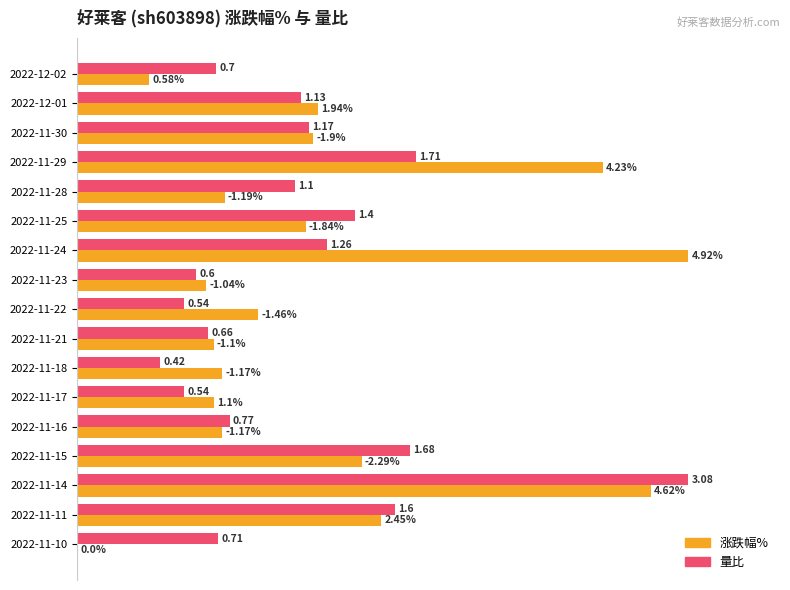

What are all the series names shown in the legend?

涨跌幅%, 量比